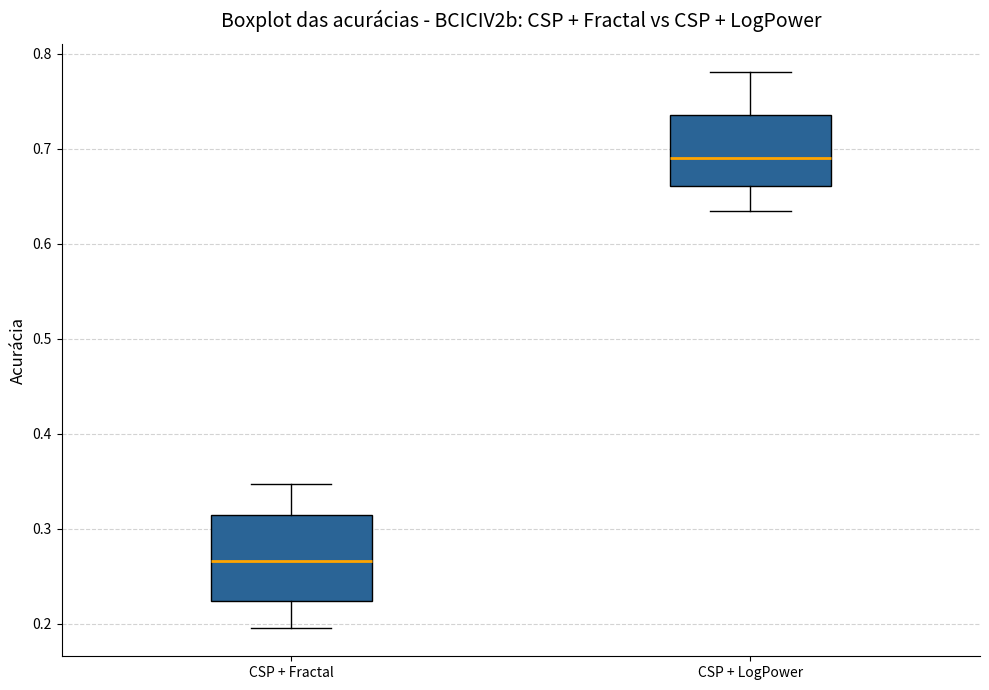

Where does the lower whisker of the box for CSP + LogPower end on the y-axis? The values are not printed on the chart, so give them approximately, as read against the axis.

0.63